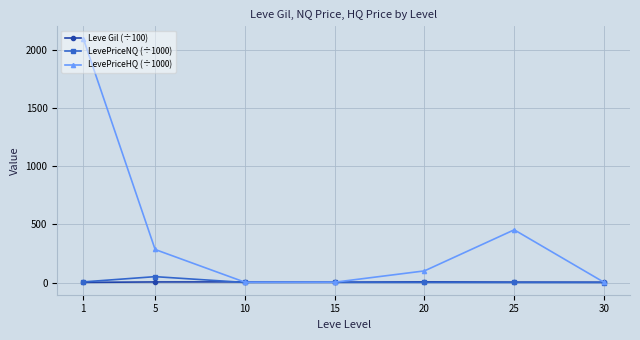

At how many categories does at least one series exceed 192?

3